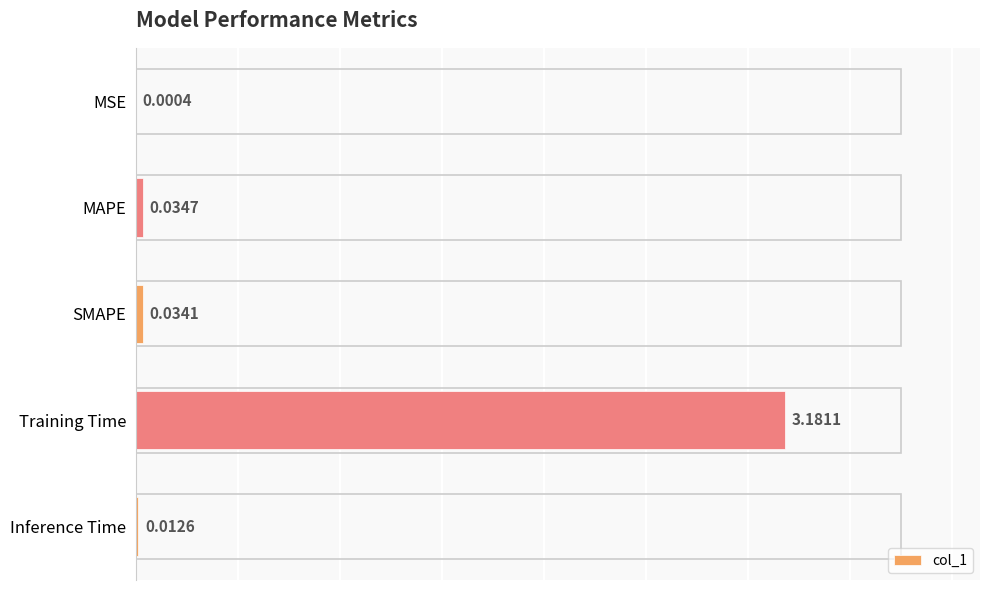

At which category does the chart reach its peak across all series?

Training Time